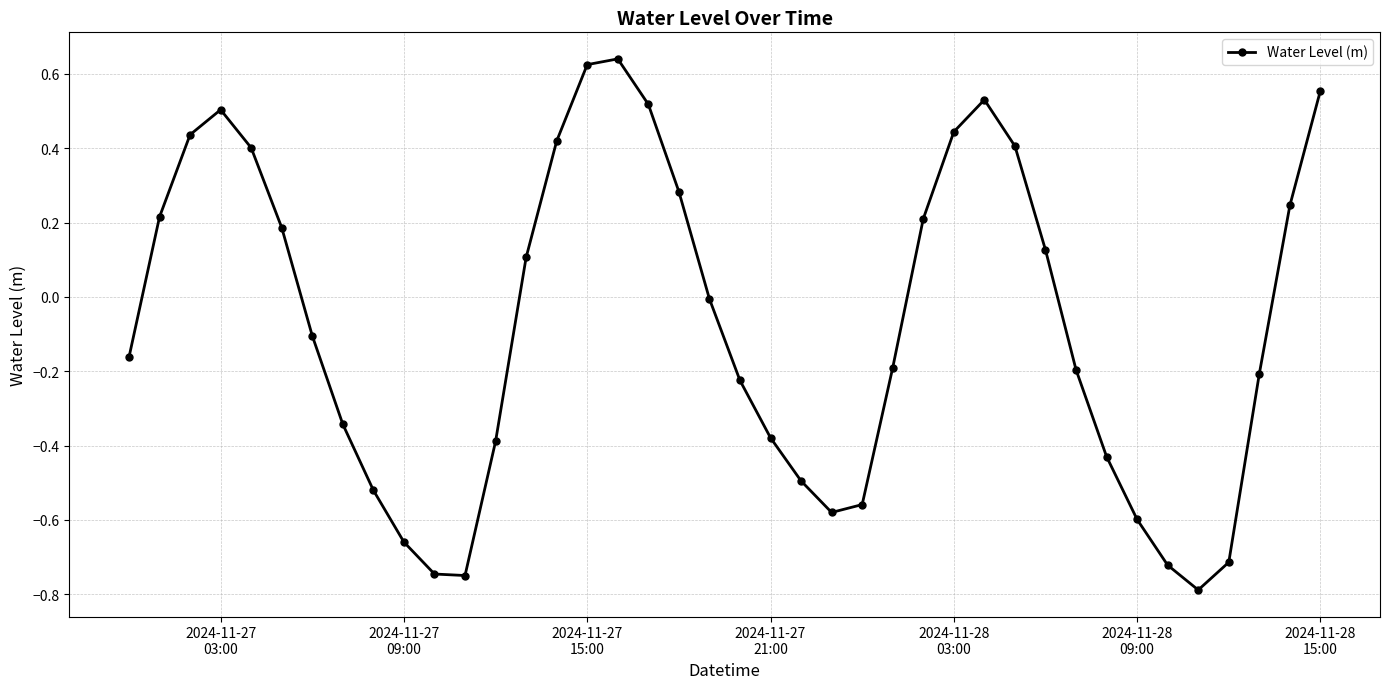

What is the difference between the second highest and second lowest values?

1.4